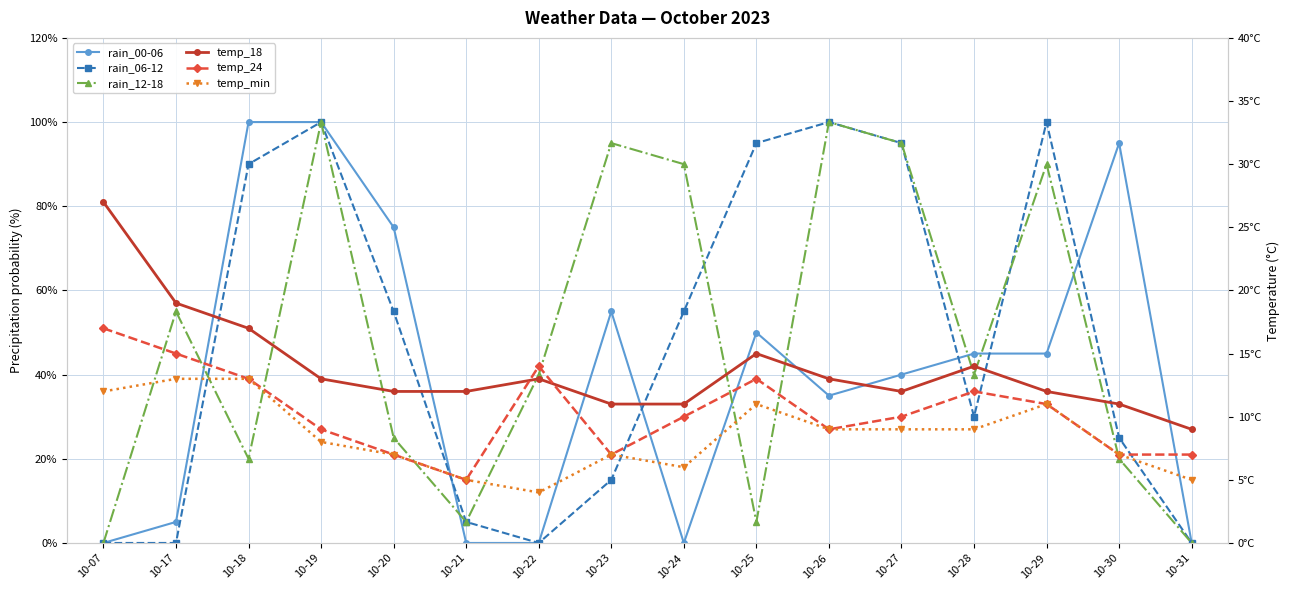

How many lines are shown in the chart?

6